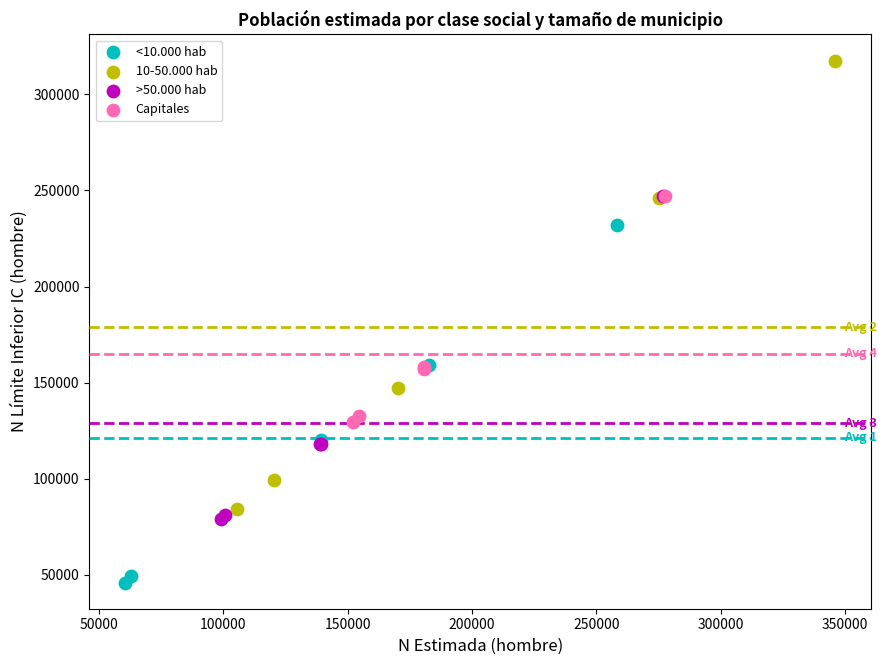

Which series reaches the maximum Y coordinate?

10-50.000 hab